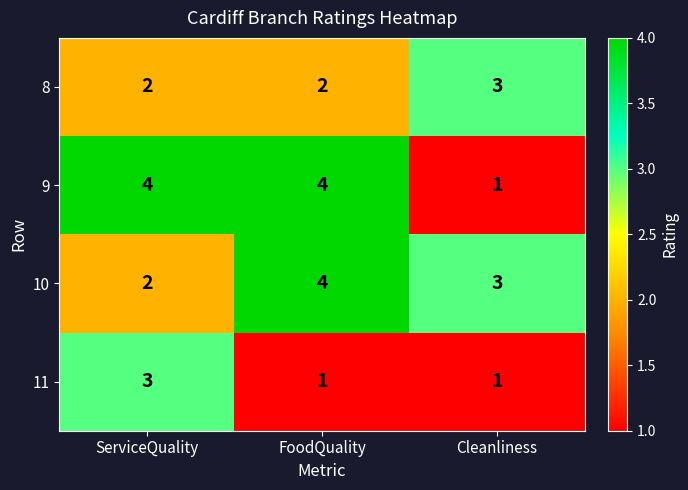

Count the 10 values in the range 2 to 4.

3